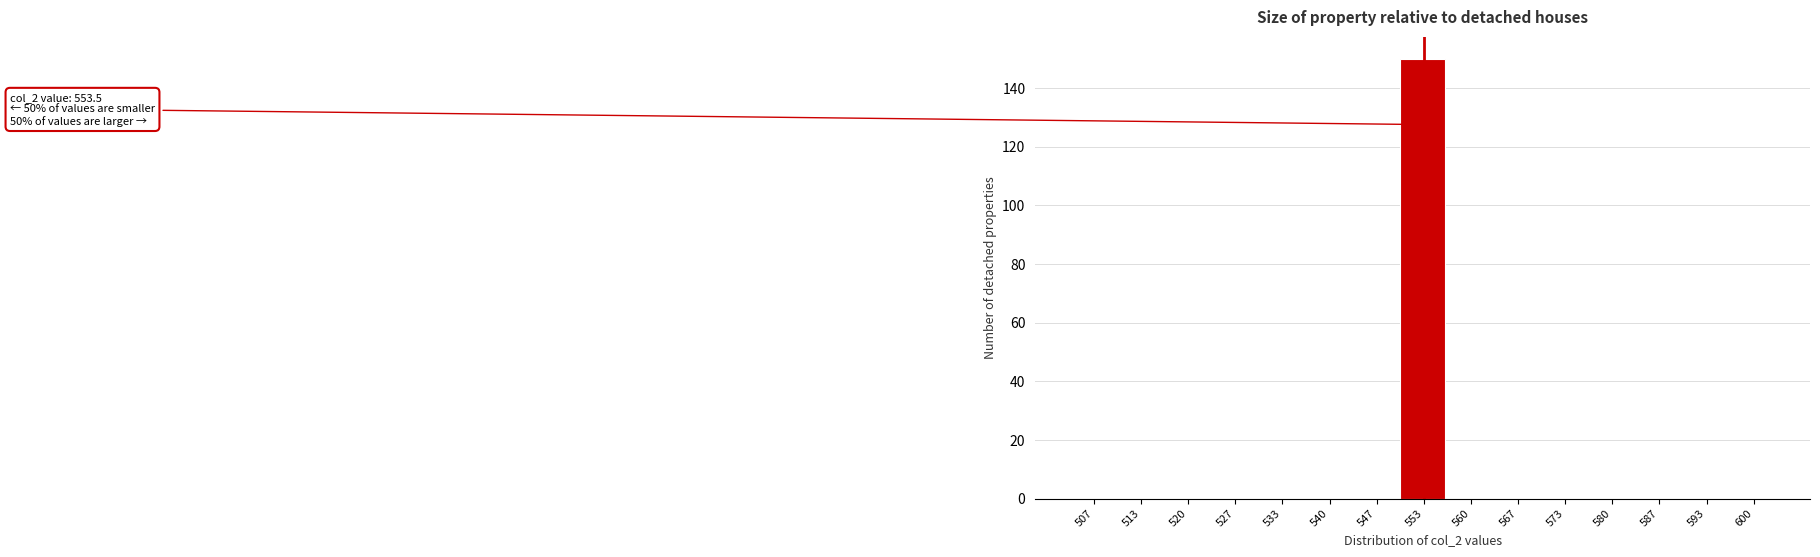

Which range on the x-axis has the tallest bar?

550 to 557